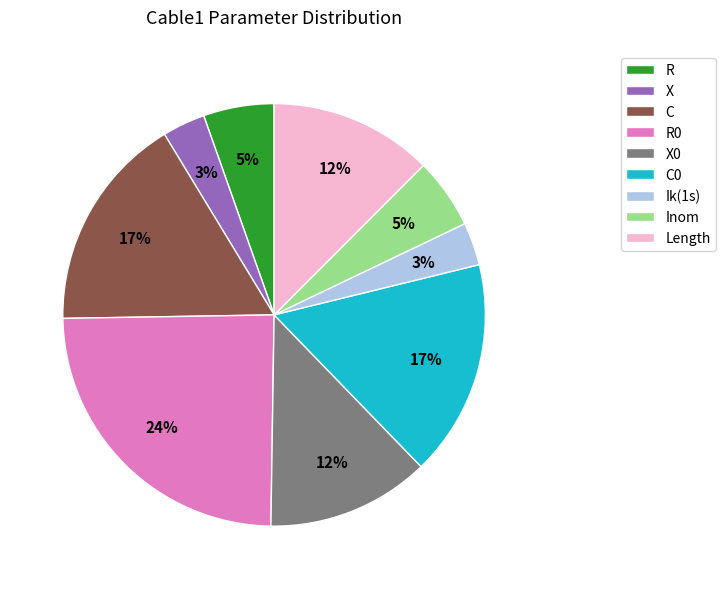

Combined, do Inom and X account for over 50%?

No